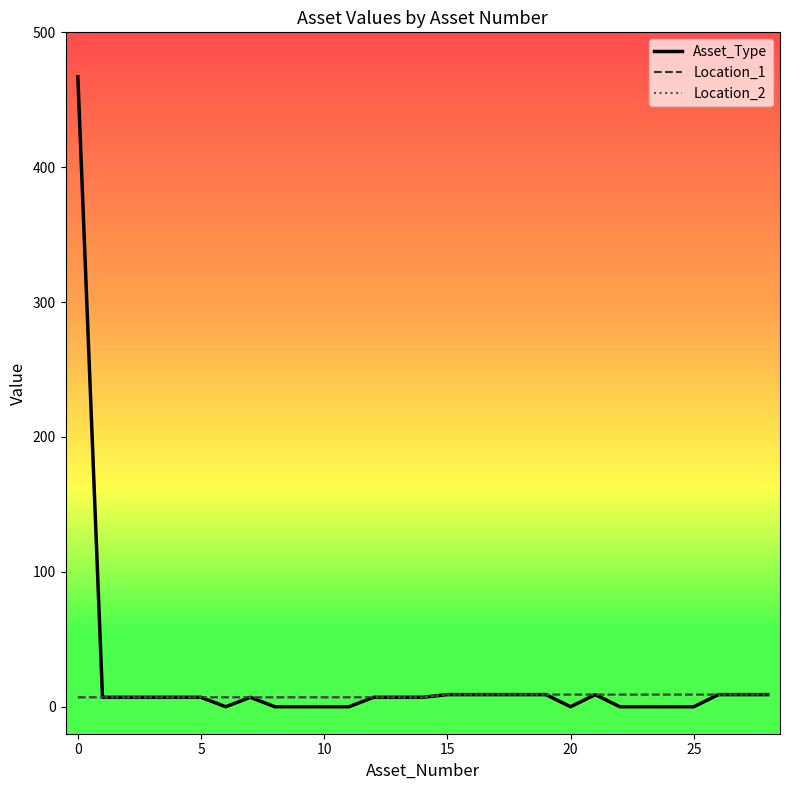

Does the chart display data point markers on the line(s)?

No